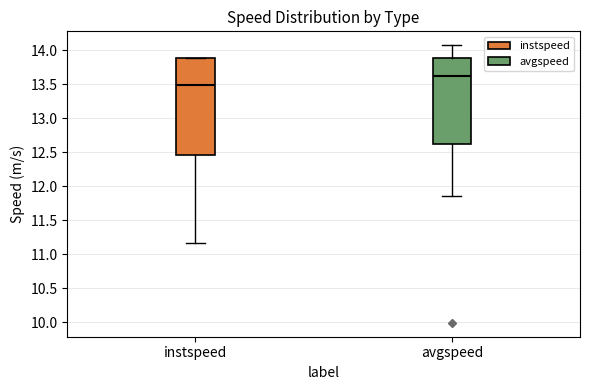

Reading left to right, read every box against the y-axis: the position of its median line, the range the box covers, and the ends of its whiskers. The values are not printed on the chart, so give them approximately, as read against the axis.

instspeed: median 13.50, box 12.45 to 13.90, whiskers 11.15 to 13.90
avgspeed: median 13.60, box 12.60 to 13.90, whiskers 11.85 to 14.10